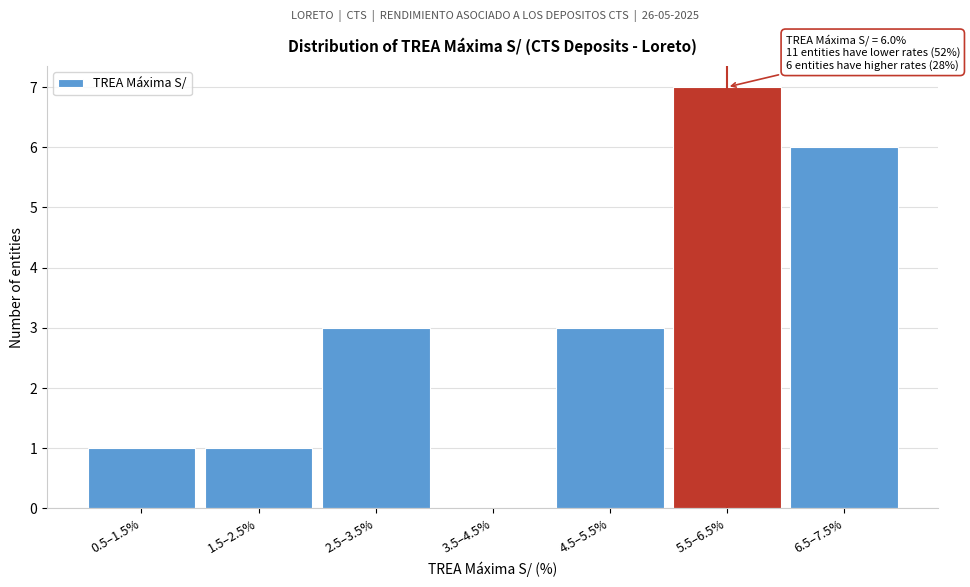

Reading left to right, extract all data points from this chart.

0.5–1.5%=1	1.5–2.5%=1	2.5–3.5%=3	3.5–4.5%=0	4.5–5.5%=3	5.5–6.5%=7	6.5–7.5%=6